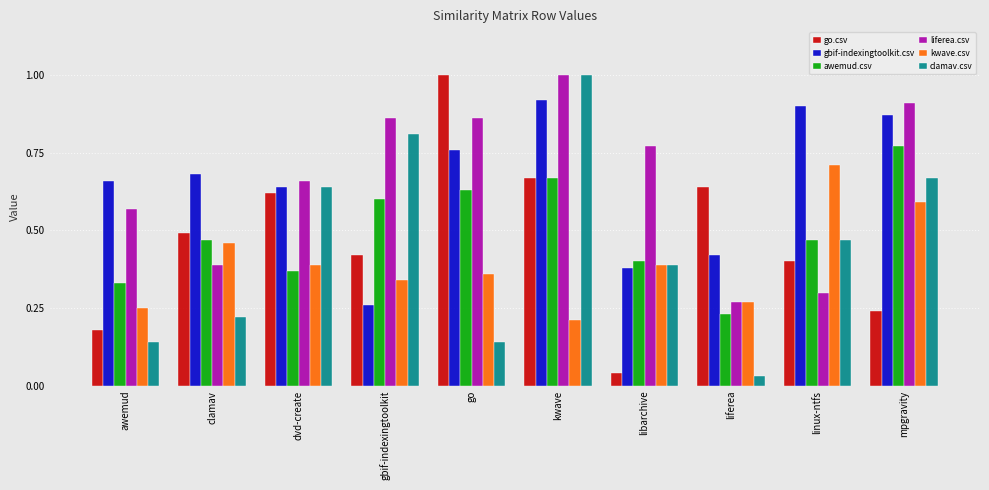

Which series has the widest spread of values?

clamav.csv